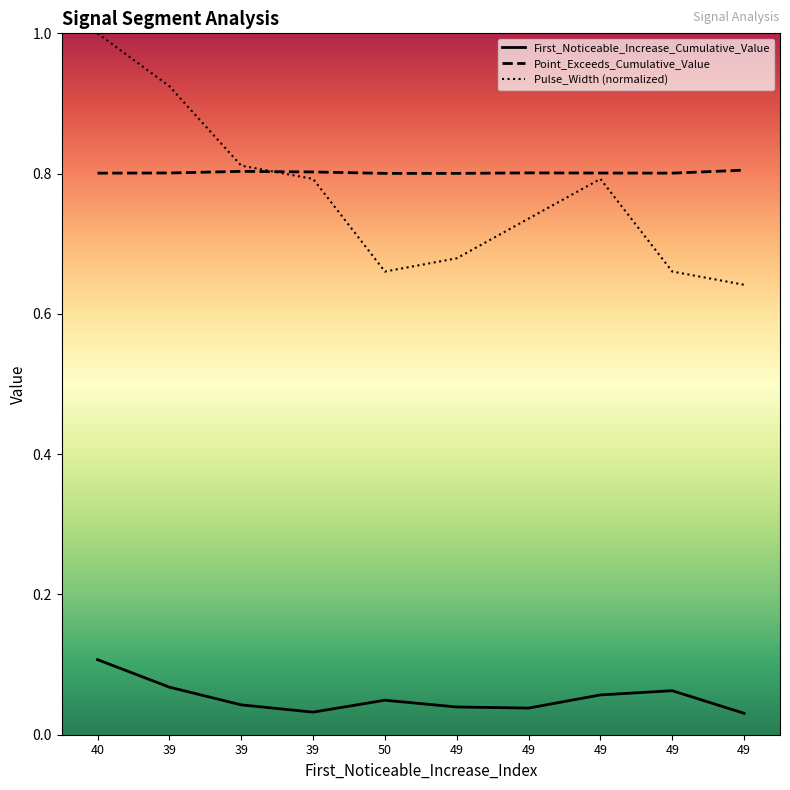

What is the sum of the Pulse_Width (normalized) values at 49 and 39?

1.7